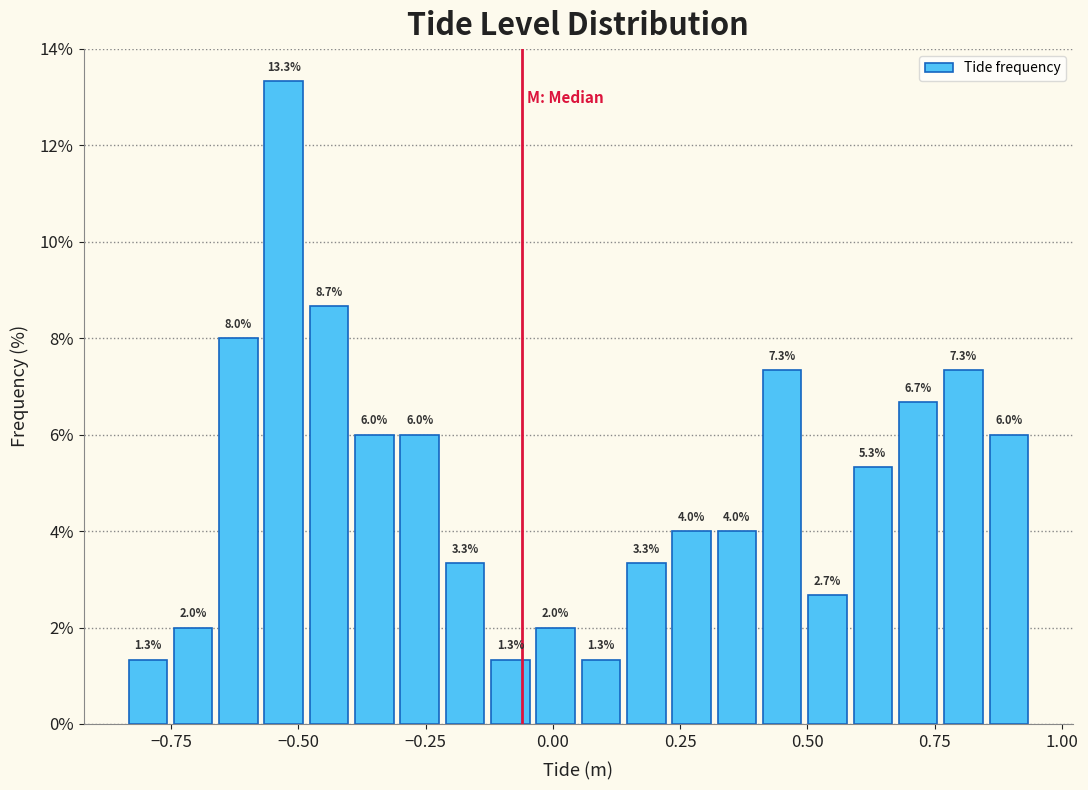

Read against the x-axis, roughly where is the centre of the tallest bar?

-0.55